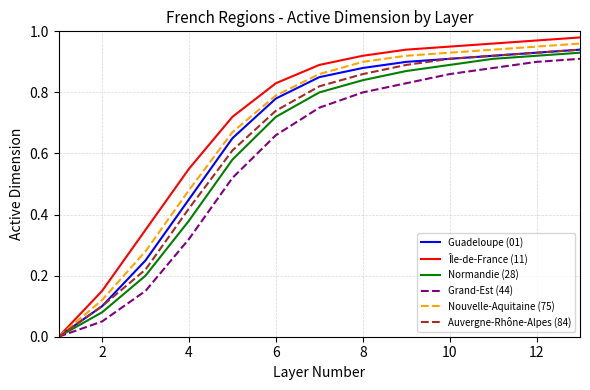

Which series has the largest range (max minus min)?

Île-de-France (11)